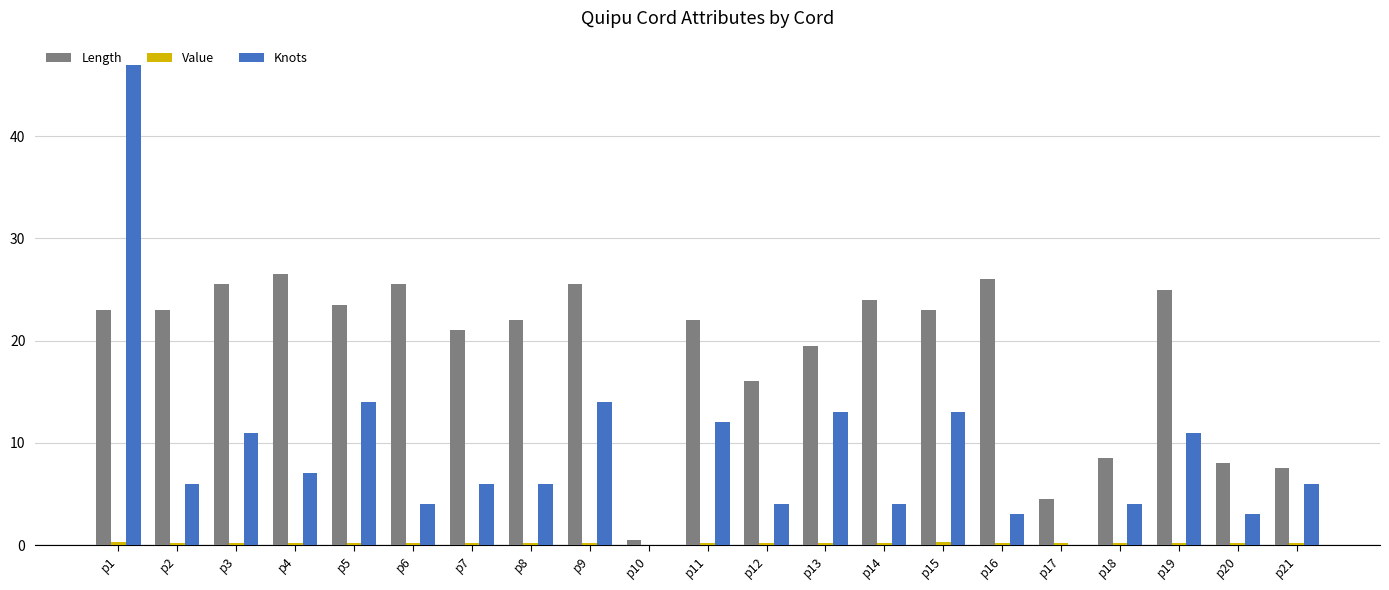

What is the highest value of the Knots series?

47.0